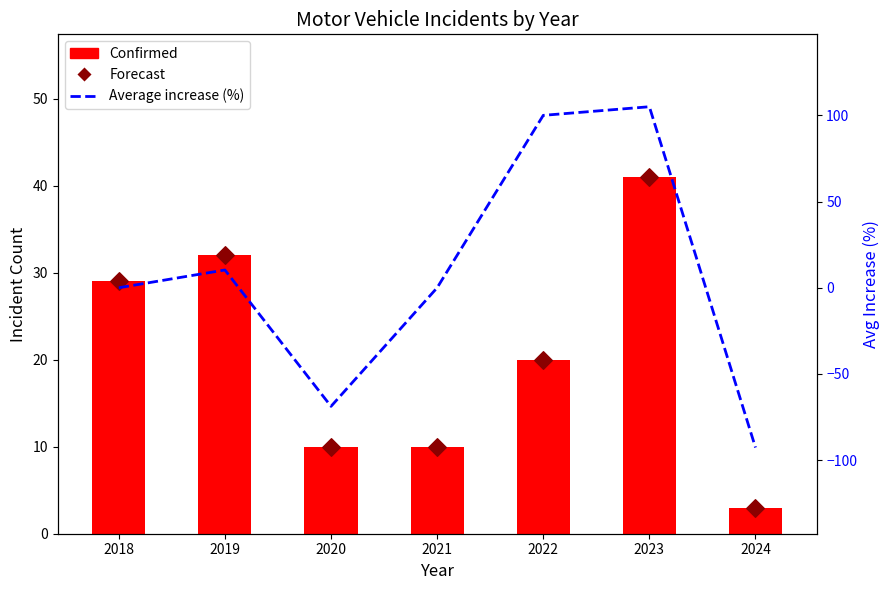

At which category is the sum across all series the highest?

2023